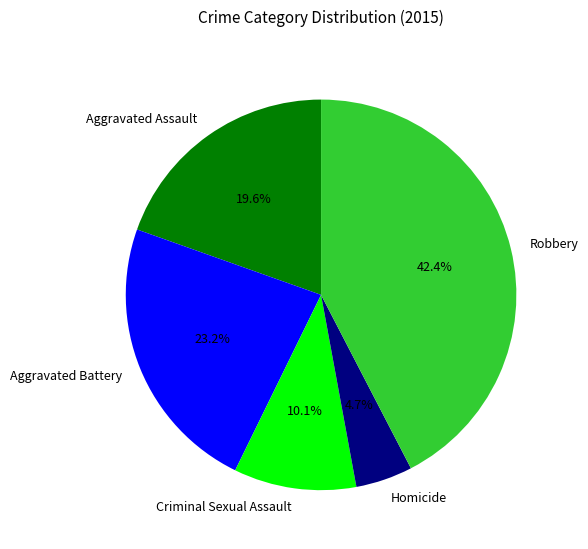

Between Robbery and Criminal Sexual Assault, which is larger?

Robbery